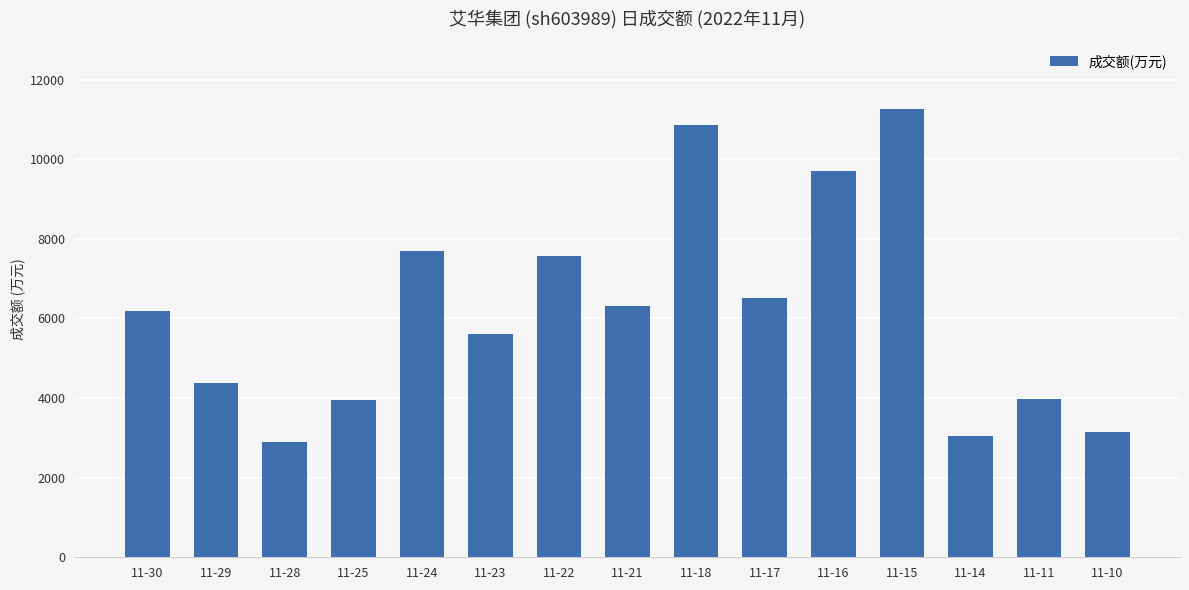

Which category has the highest value across all series?

11-15